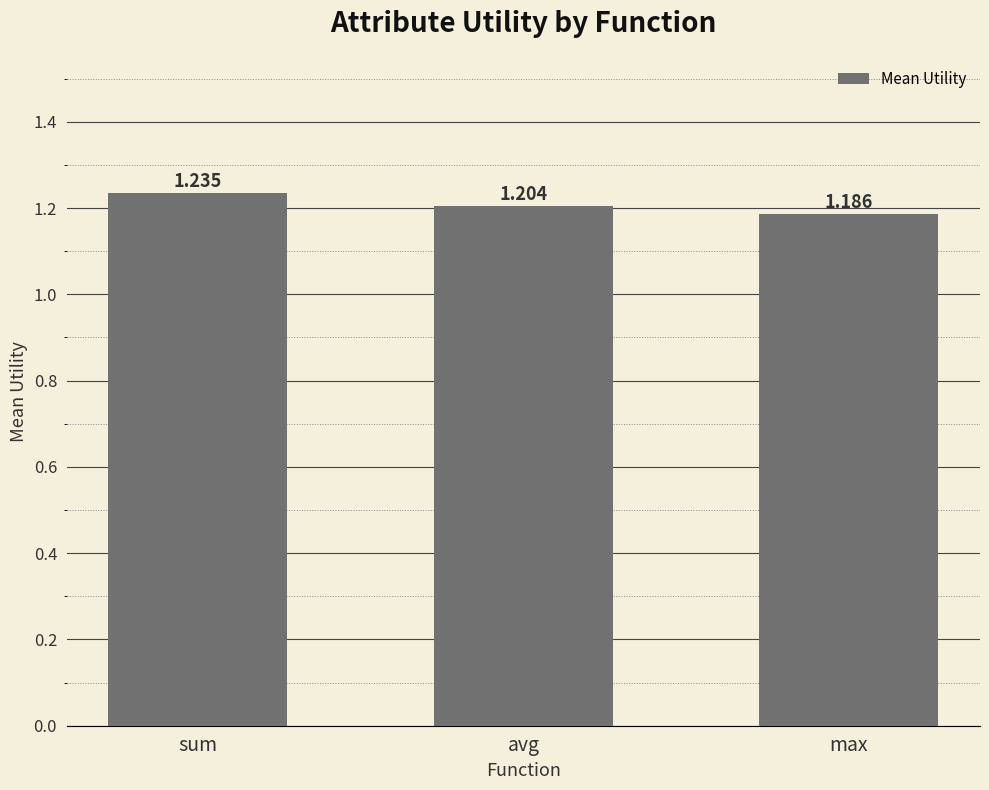

What is the sum of all values?

3.6